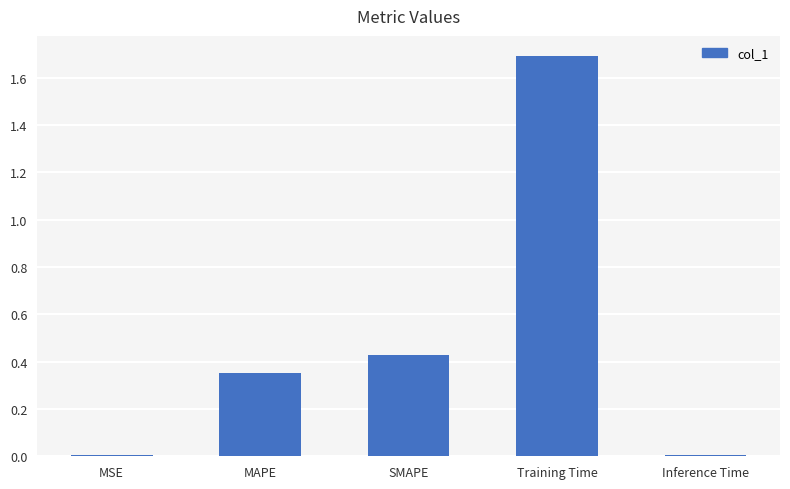

The chart shows a value of 2.7 at Training Time. True or false?

False